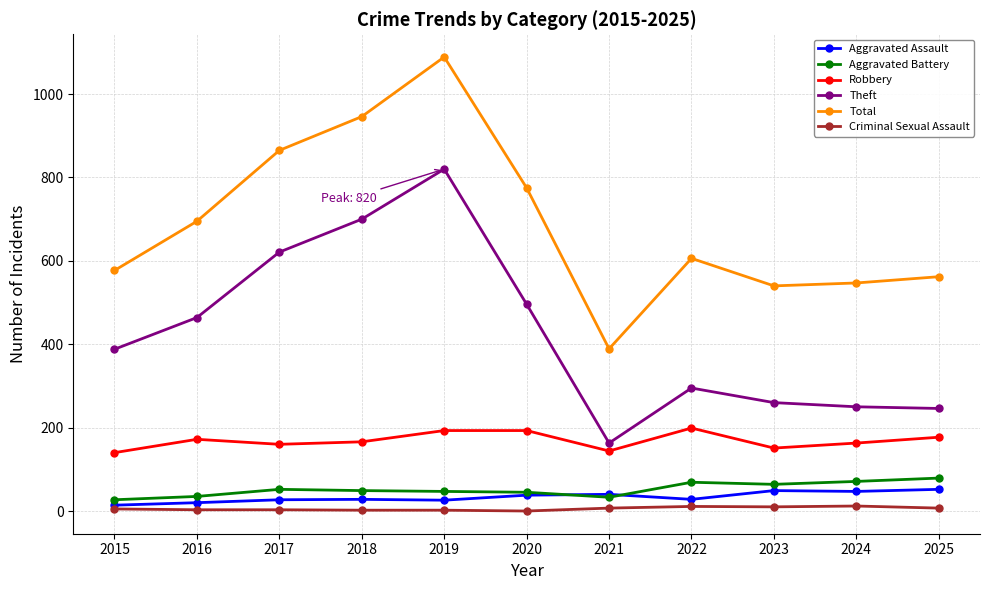

Which series has the largest range (max minus min)?

Total